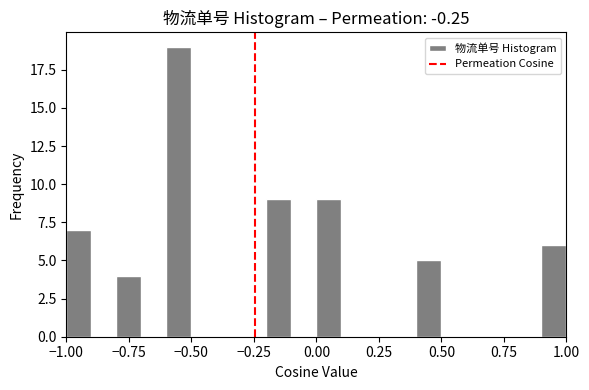

Around what value on the x-axis is the tallest bar? Give the approximate position of its centre, as read against the axis.

-0.55